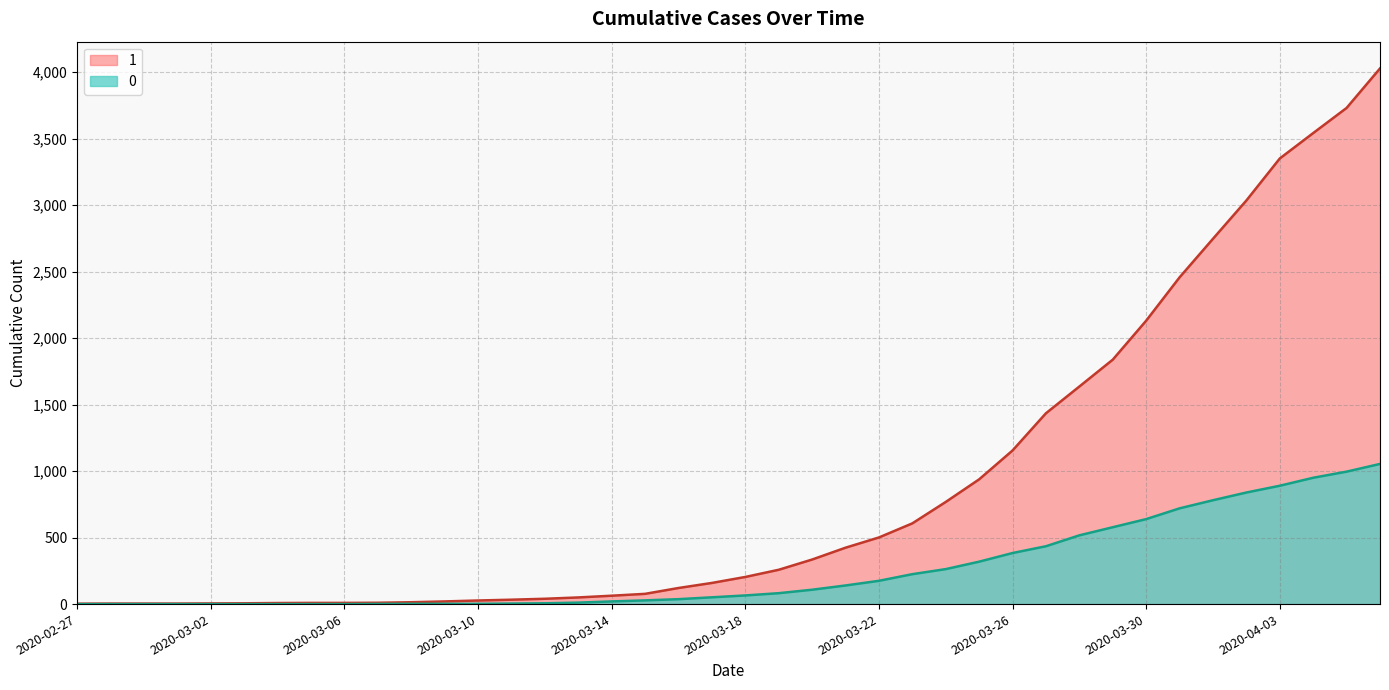

What is the value of the 1 point at the 2nd from the left?

4